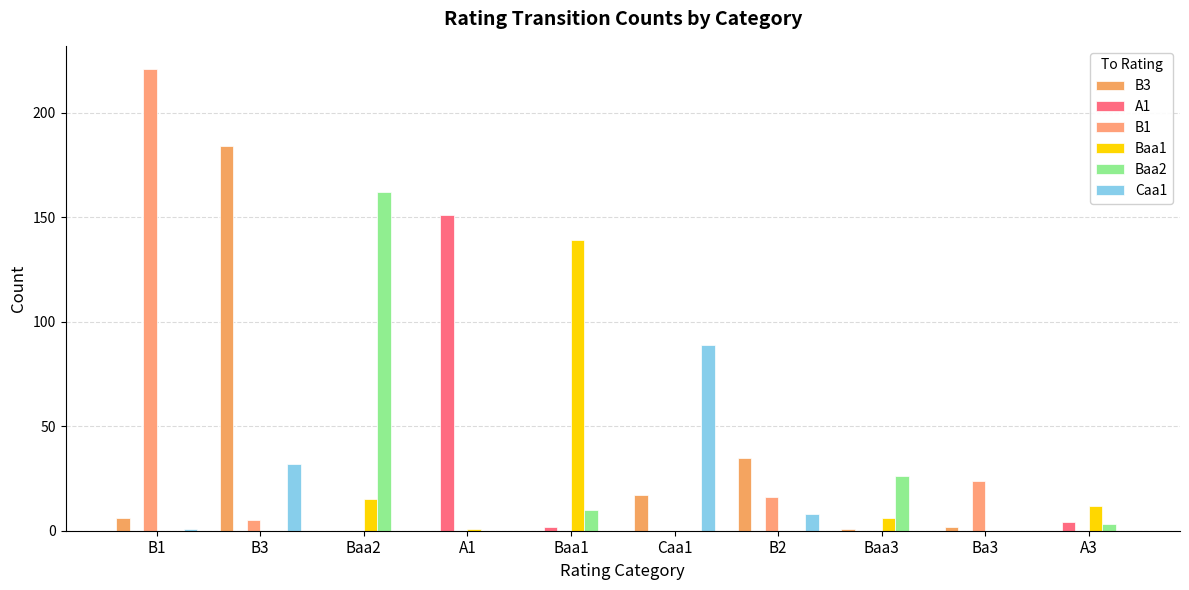

What are all the series names shown in the legend?

B3, A1, B1, Baa1, Baa2, Caa1